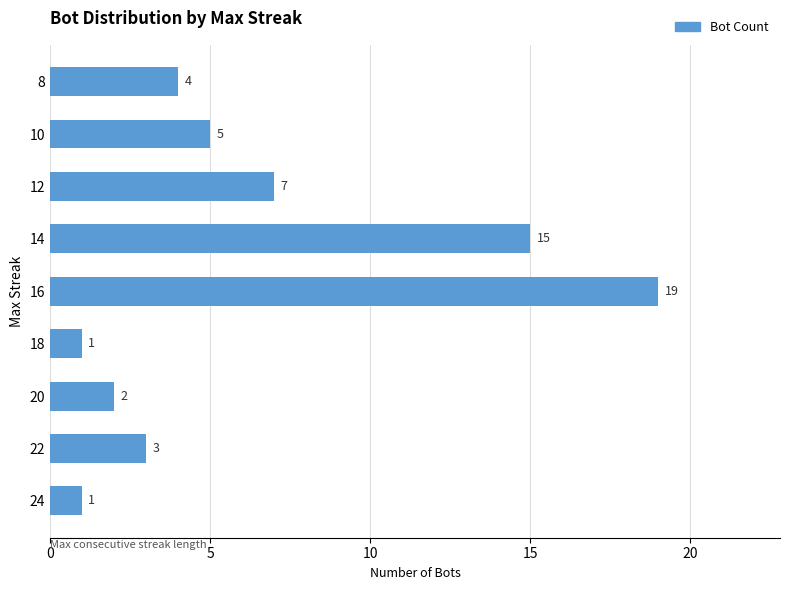

The value at 8 is 4. True or false?

True